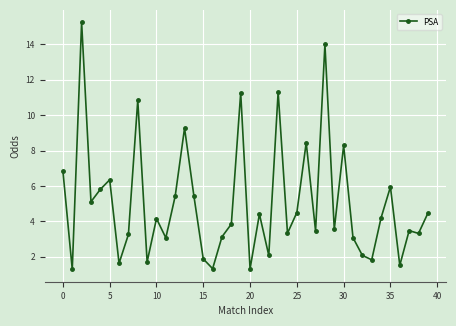

What is the difference between the maximum and minimum values?

14.0